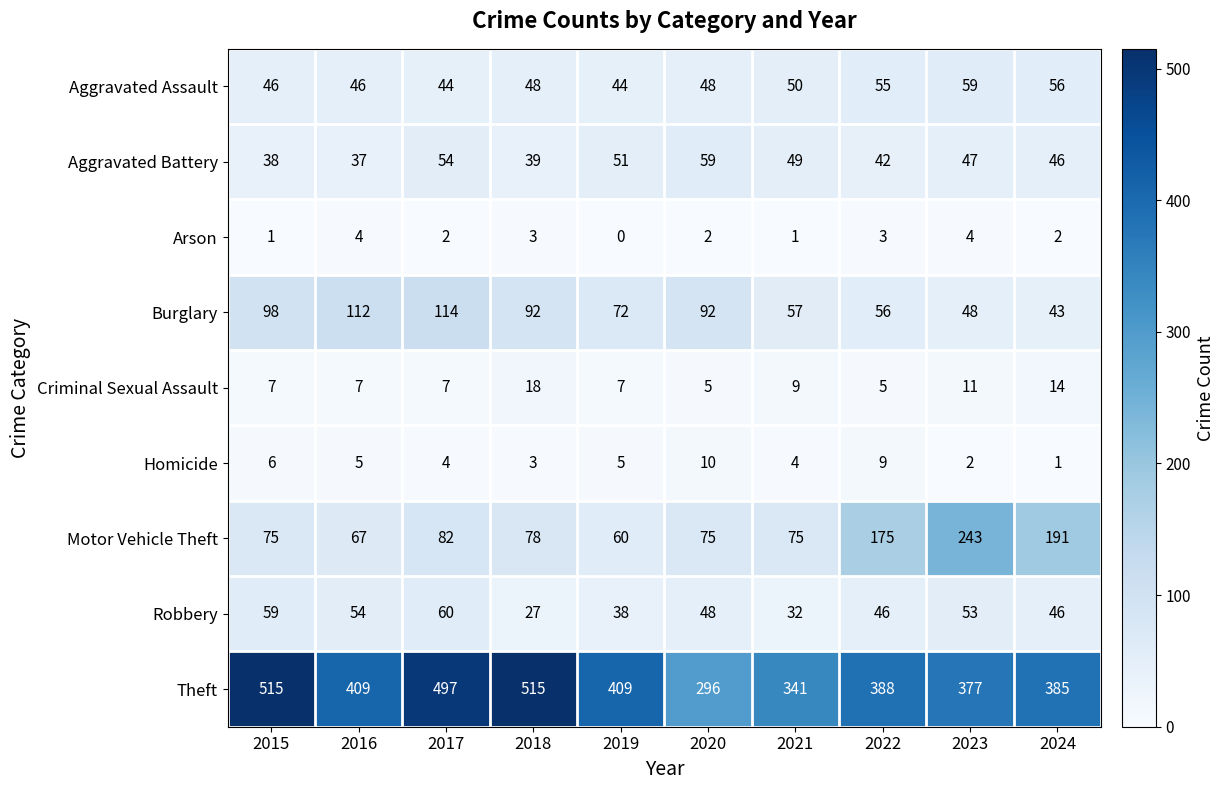

What is the difference between the Criminal Sexual Assault values at 2024 and 2018?

4